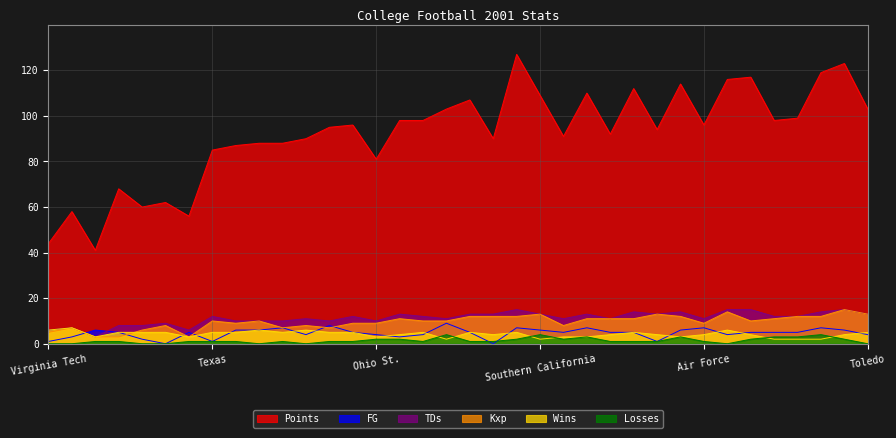

What is the maximum value for TDs?

15